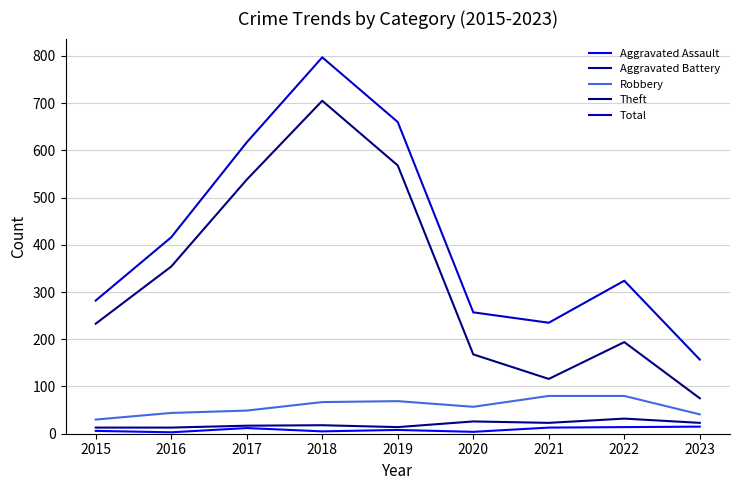

Does the chart display data point markers on the line(s)?

No